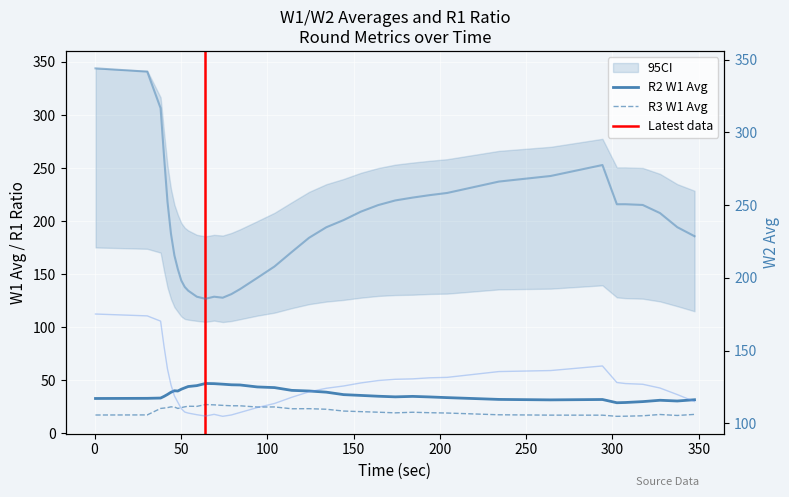

Which has a higher value, 40.23 or 114.23?

114.23